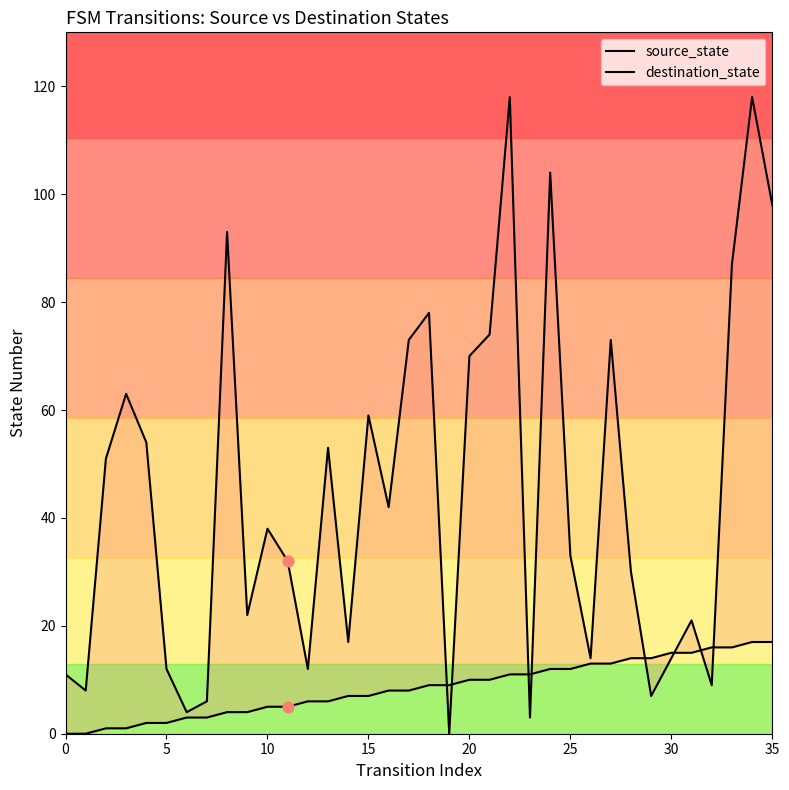

Which series contains the lowest Y value?

source_state